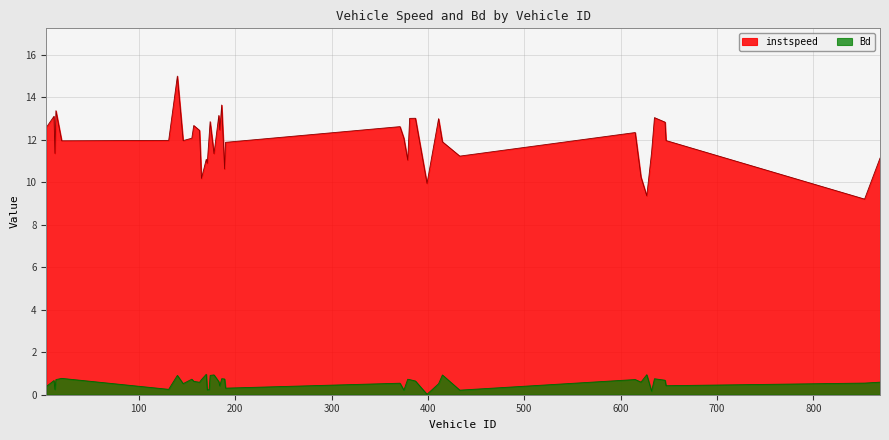

Between 621.0 and 381.0, which is larger?

381.0